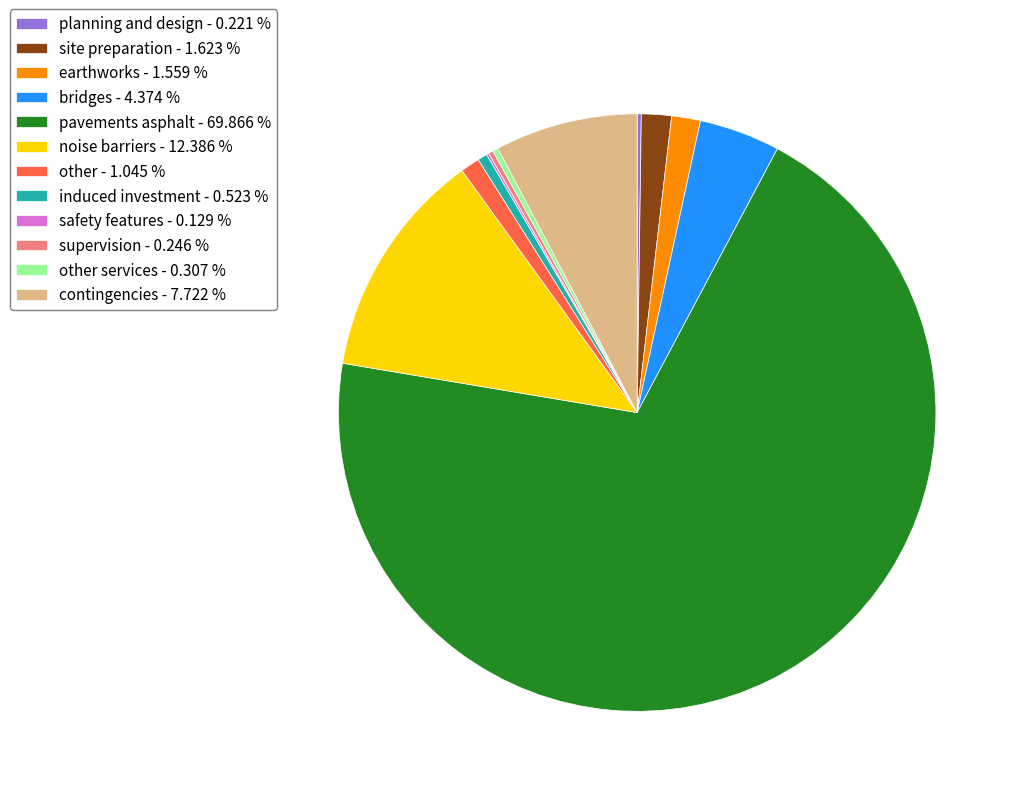

Which slice is the largest?

pavements asphalt - 69.866 %